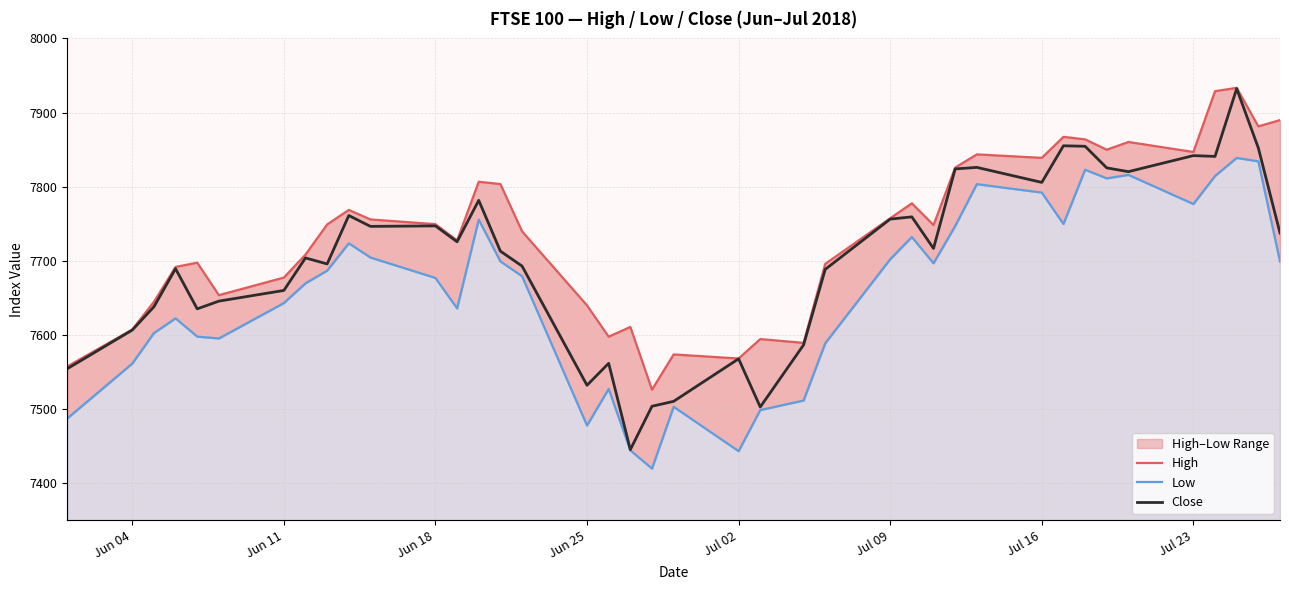

Reading right to left, extract all data points from this chart.

High: 7889.8	7881.3	7933.3	7928.8	7846.8	7860.2	7849.9	7863.8	7867.1	7838.8	7843.5	7825.7	7748.2	7777.5	7757.3	7695.8	7589.2	7594.3	7568.1	7573.6	7526.1	7610.7	7597.5	7639.7	7739.7	7803.4	7806.6	7727.4	7749.4	7755.7	7768.6	7749.0	7708.2	7677.3	7653.6	7697.4	7691.6	7644.5	7607.2	7557.4
Low: 7699.0	7834.1	7838.8	7814.3	7776.6	7815.9	7811.1	7822.8	7749.6	7792.0	7803.3	7746.8	7696.6	7732.0	7702.1	7588.6	7511.4	7498.5	7443.1	7502.9	7419.6	7444.2	7527.0	7477.7	7679.1	7699.2	7755.5	7635.7	7676.8	7704.3	7723.5	7686.6	7669.5	7642.9	7595.1	7597.7	7622.3	7602.4	7561.2	7487.2
Close: 7737.4	7852.2	7932.2	7840.8	7841.9	7820.2	7825.3	7854.4	7855.1	7805.7	7826.0	7823.9	7716.6	7759.2	7756.2	7688.4	7586.4	7502.7	7567.7	7510.3	7503.7	7445.1	7561.6	7532.0	7692.8	7712.9	7781.5	7725.6	7747.0	7746.4	7761.0	7695.7	7703.8	7659.9	7645.5	7635.1	7689.2	7637.9	7606.5	7554.3